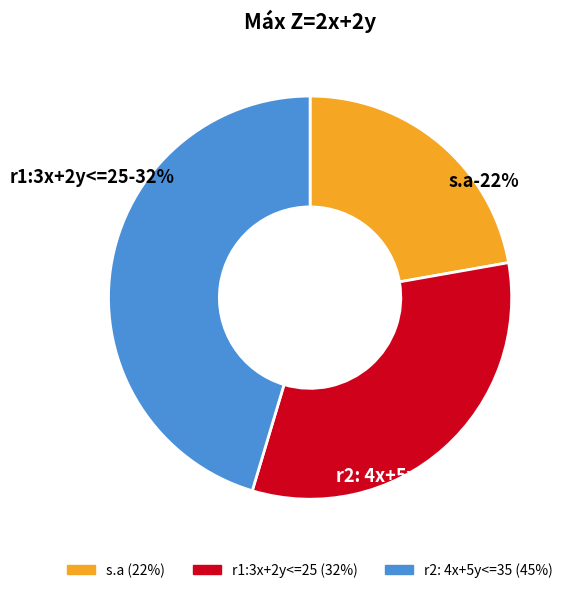

Which category has the smallest portion of the pie?

s.a